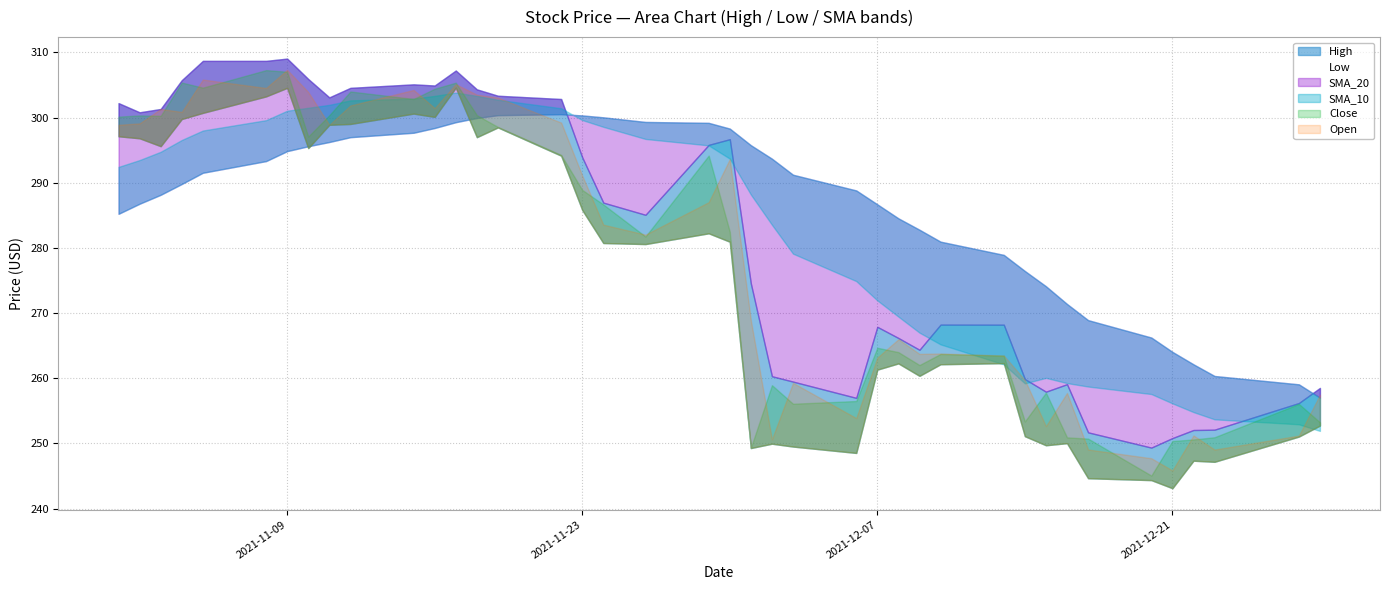

How many values in the High series are below 286?

20